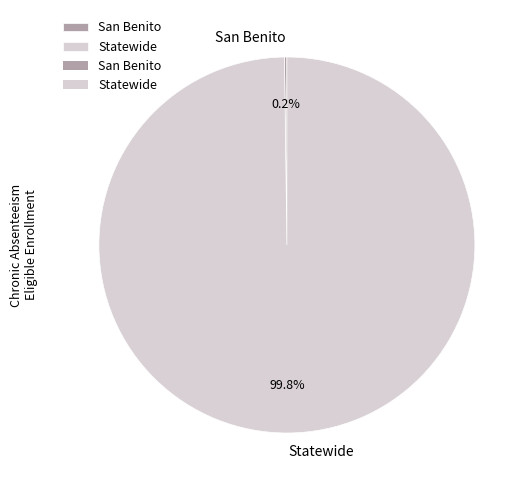

Which category has the biggest portion of the pie?

Statewide